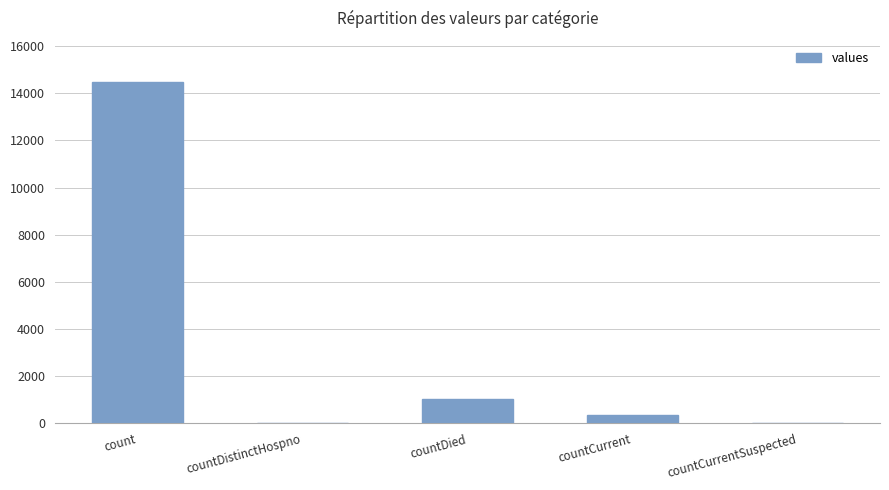

What is the difference between the values at countCurrent and countDied?

688